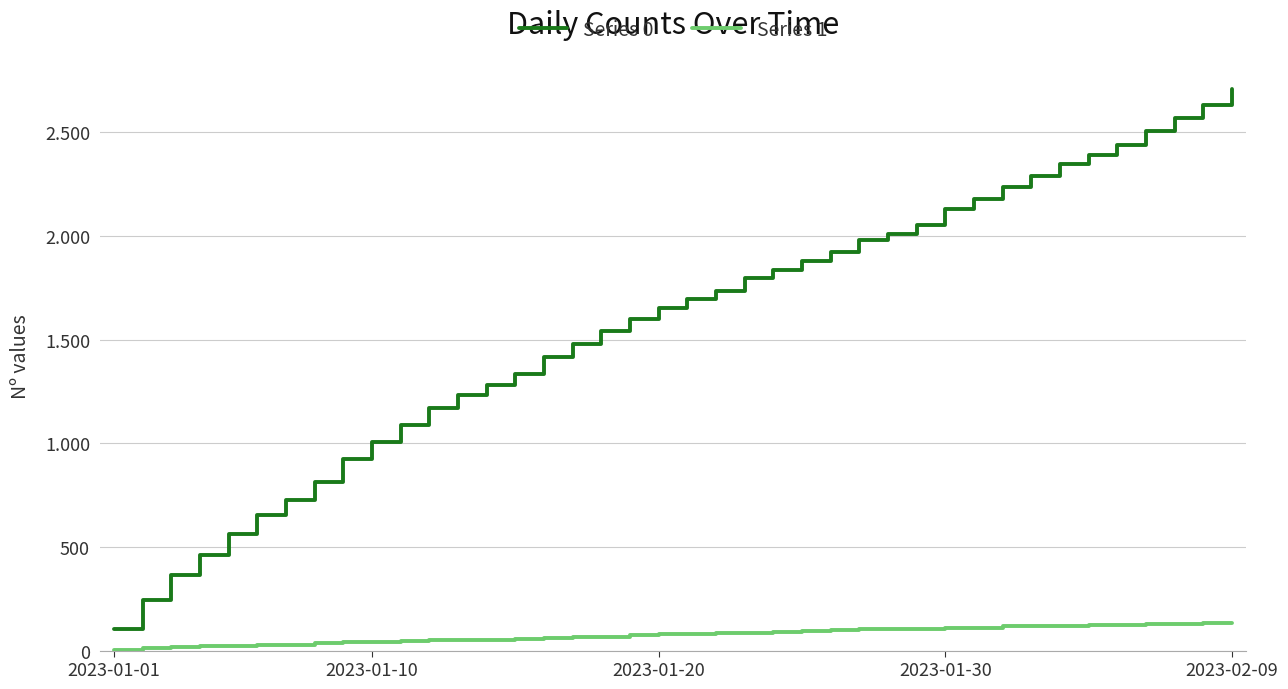

Does the chart have visible grid lines?

Yes